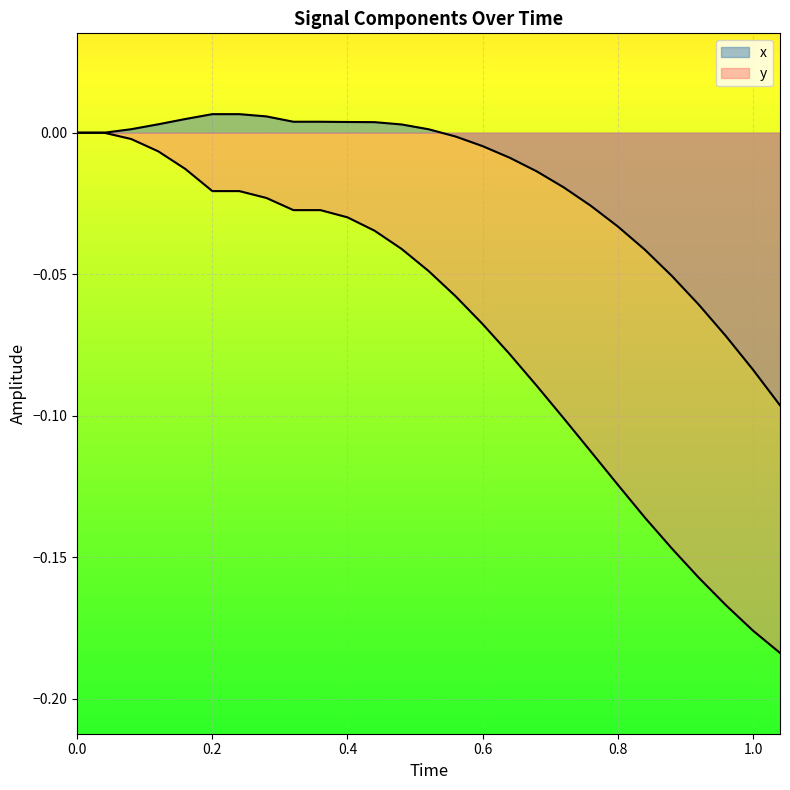

How many lines are shown in the chart?

2